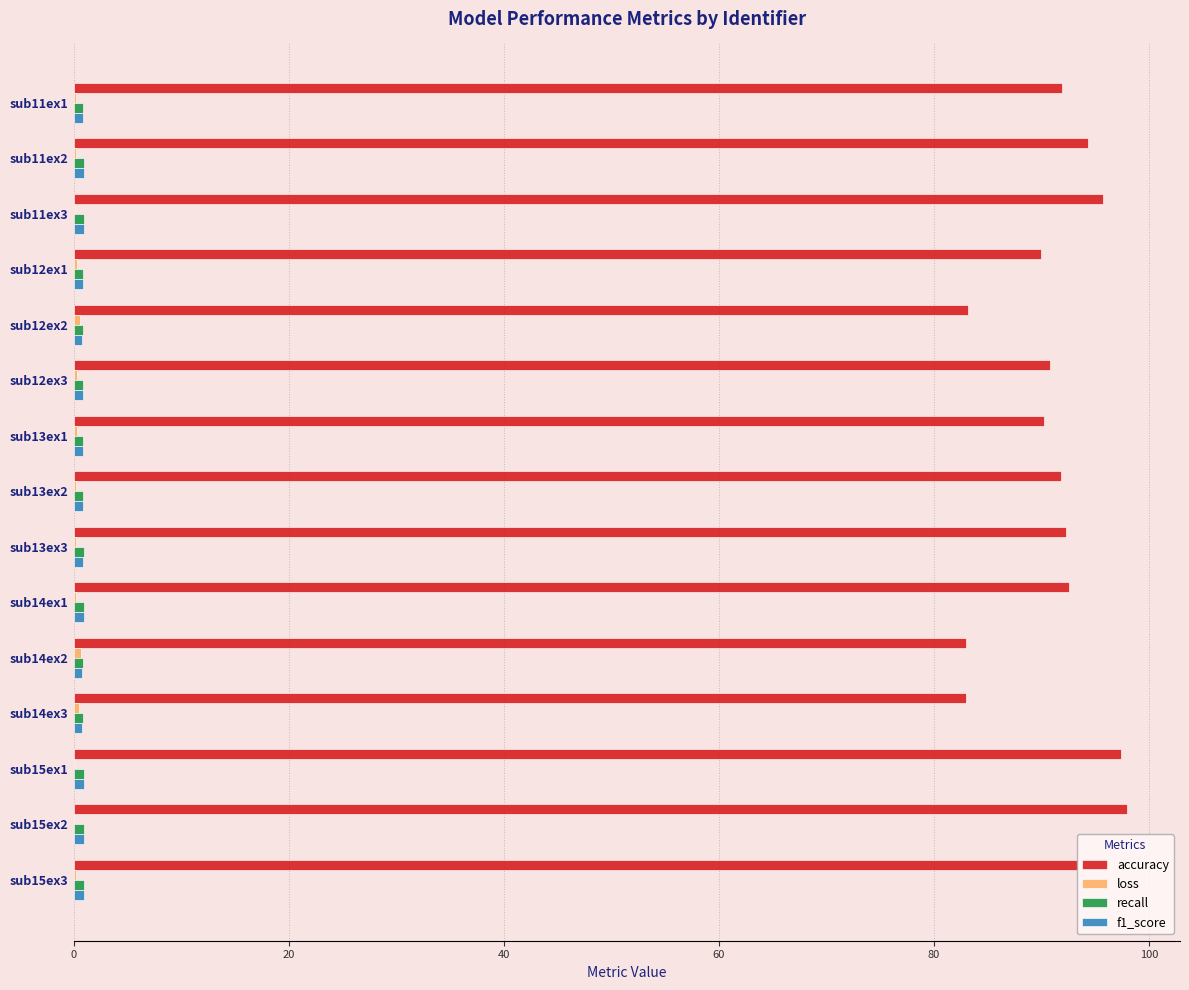

Which series has the largest total across all categories?

accuracy